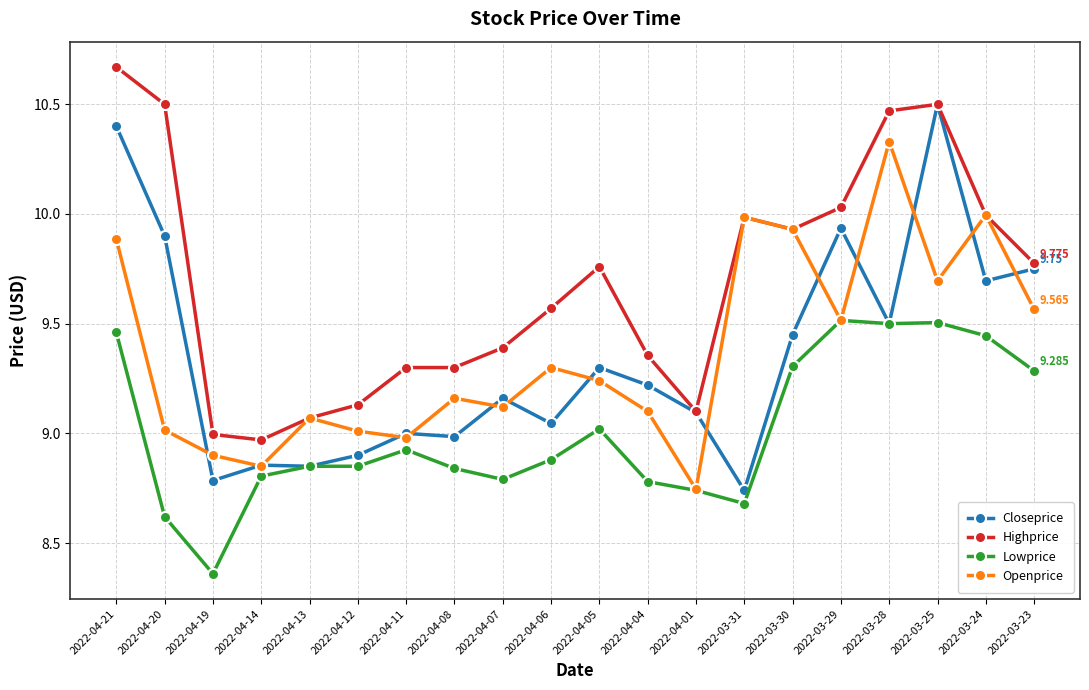

Is the value of Openprice at 2022-04-12 greater than the value of Lowprice at 2022-04-06?

Yes